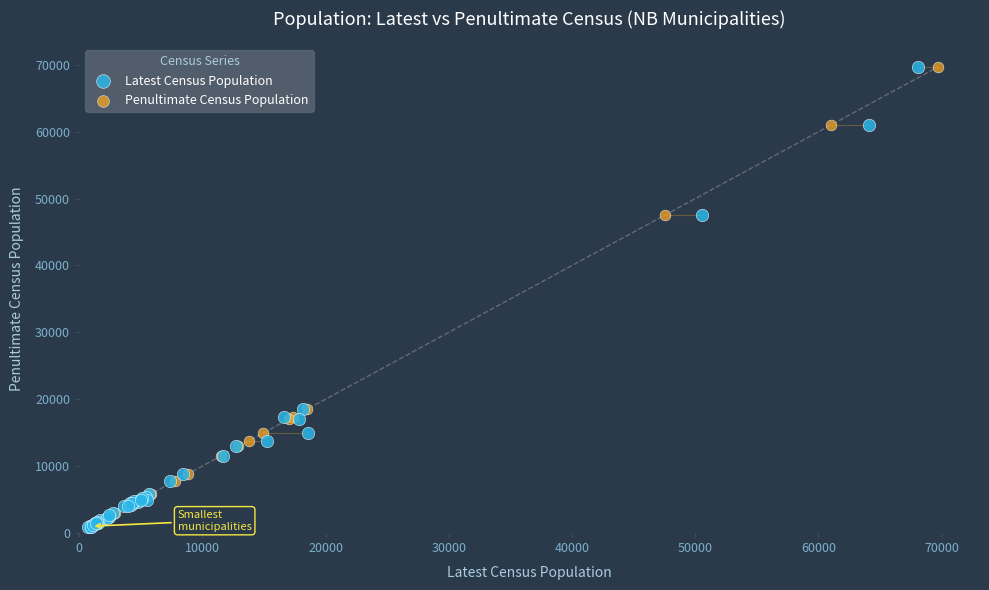

What are all the series names shown in the legend?

Latest Census Population, Penultimate Census Population